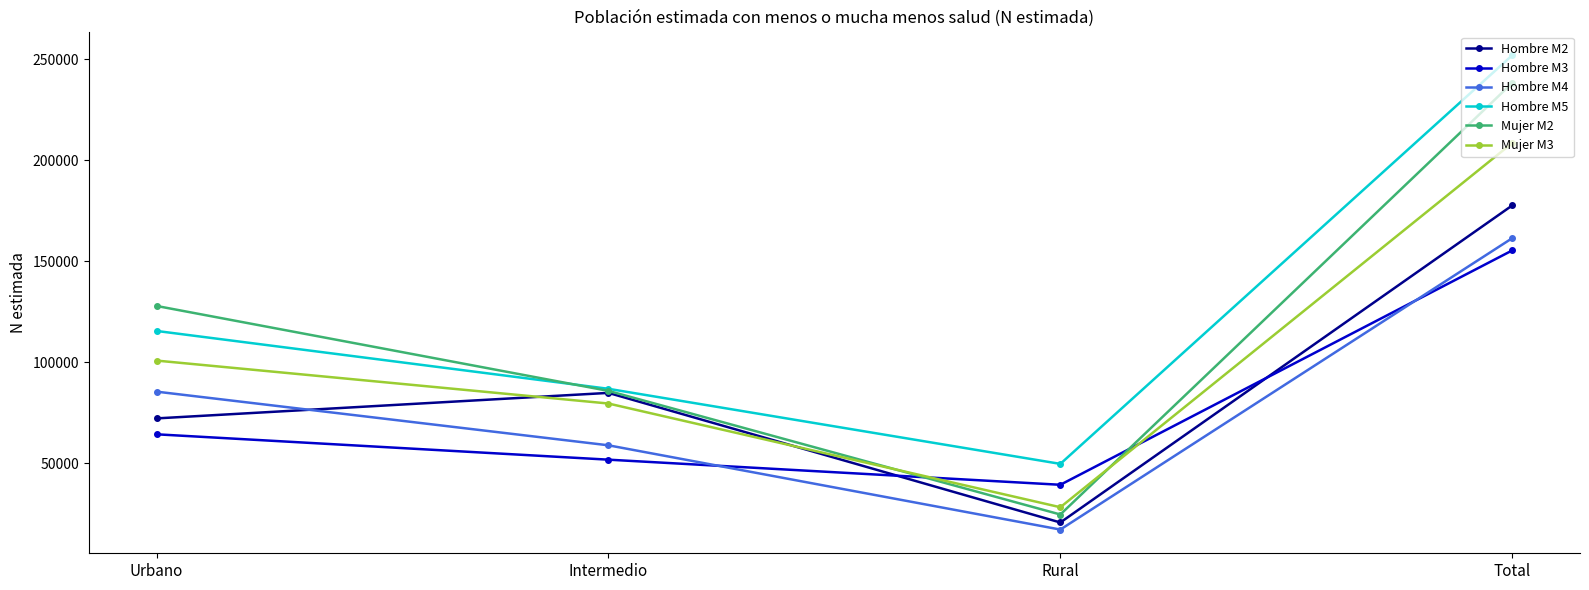

What is the total value across all series at Urbano?

566193